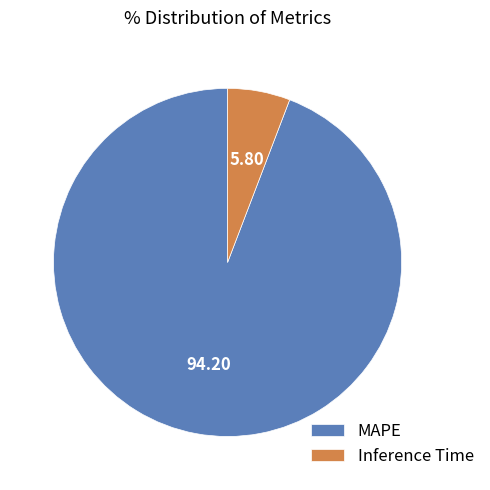

Which category has the biggest portion of the pie?

MAPE